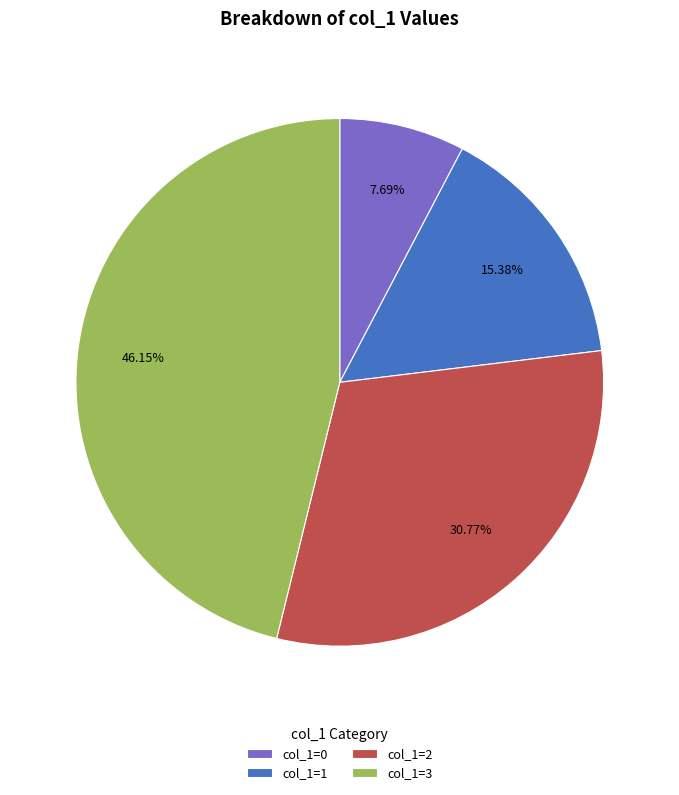

Which slice is the largest?

col_1=3